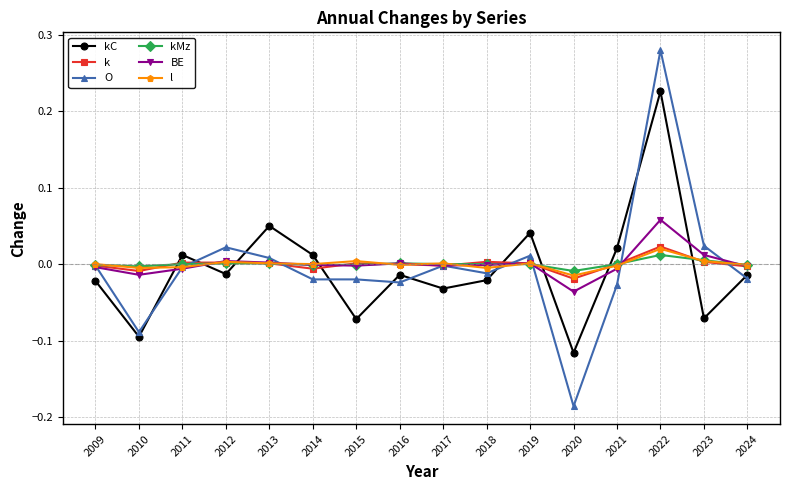

Which series has the largest range (max minus min)?

O